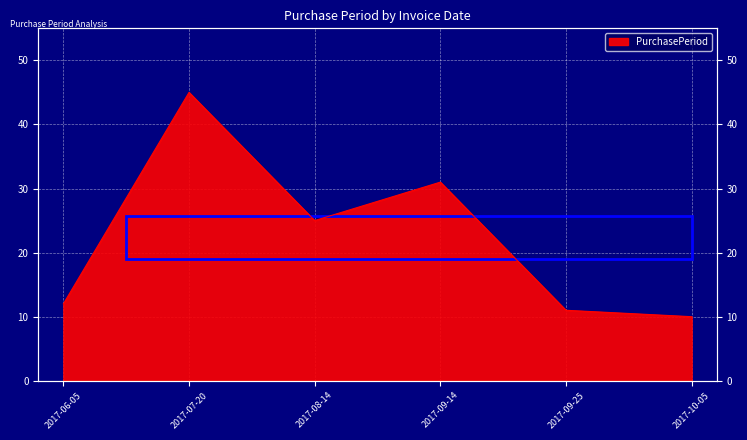

Reading right to left, transcribe all the data shown in this chart.

2017-10-05=10	2017-09-25=11	2017-09-14=31	2017-08-14=25	2017-07-20=45	2017-06-05=12